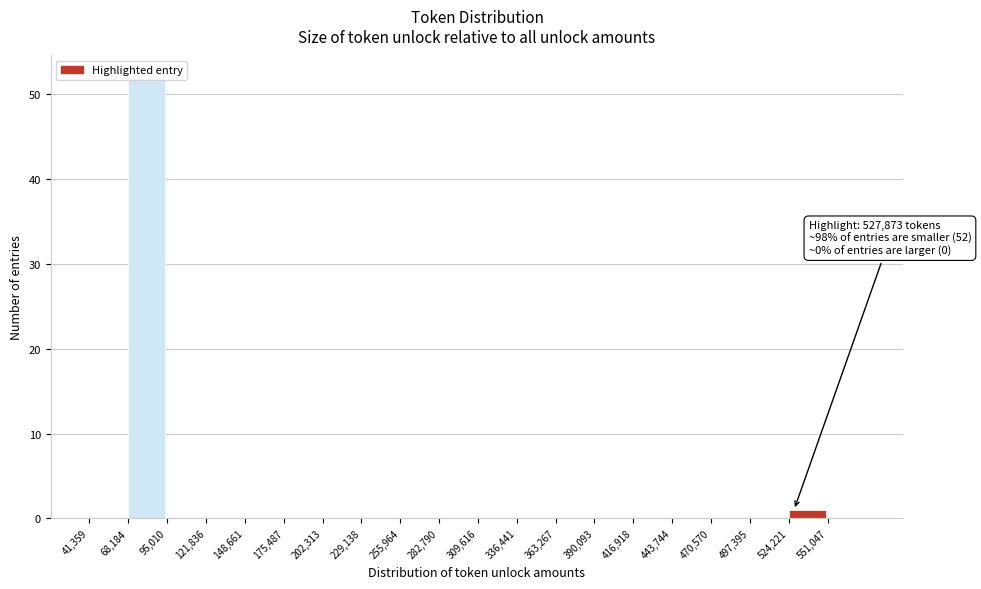

Which range on the x-axis has the tallest bar?

70000 to 95000